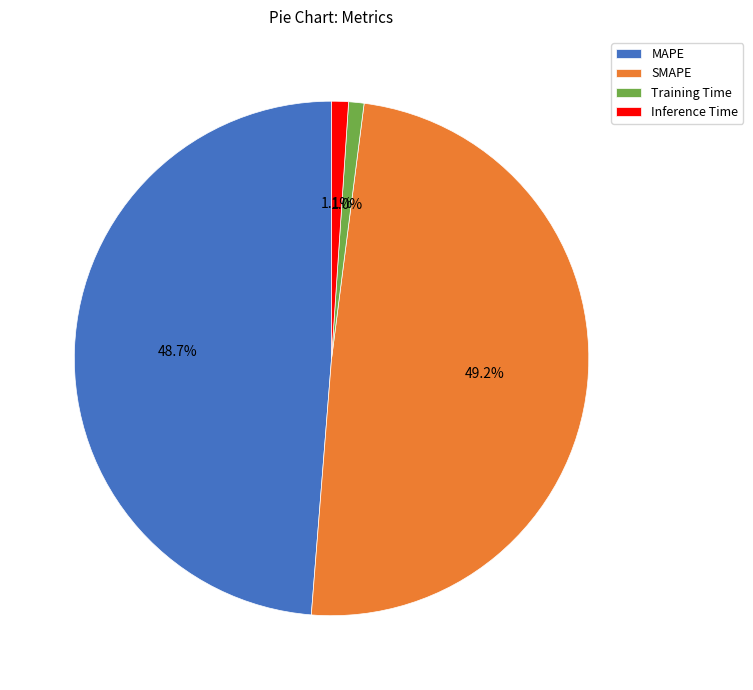

What percentage is the SMAPE slice, to the nearest percent?

49%